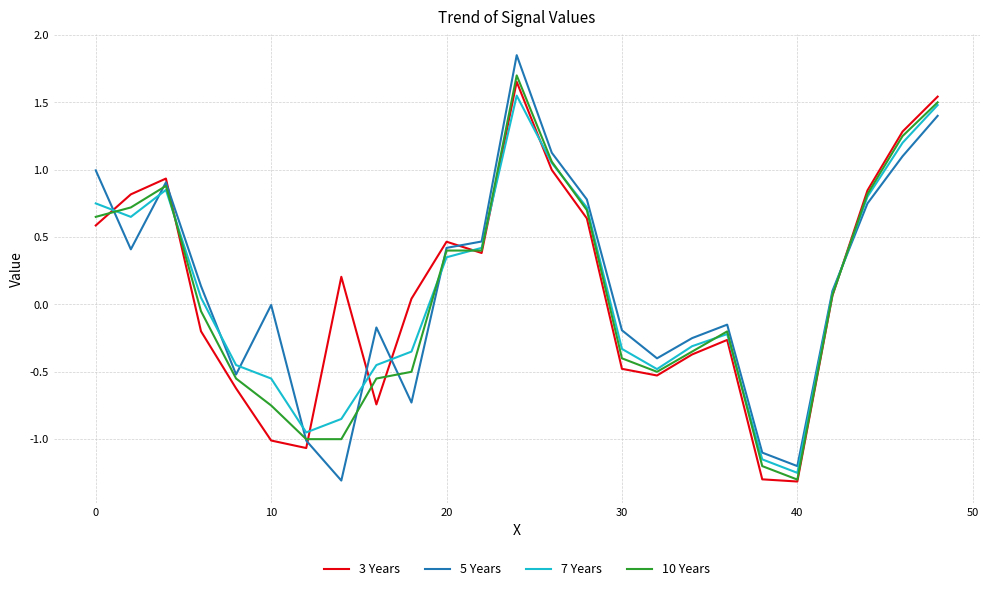

What is the lowest value of the 5 Years series?

-1.3